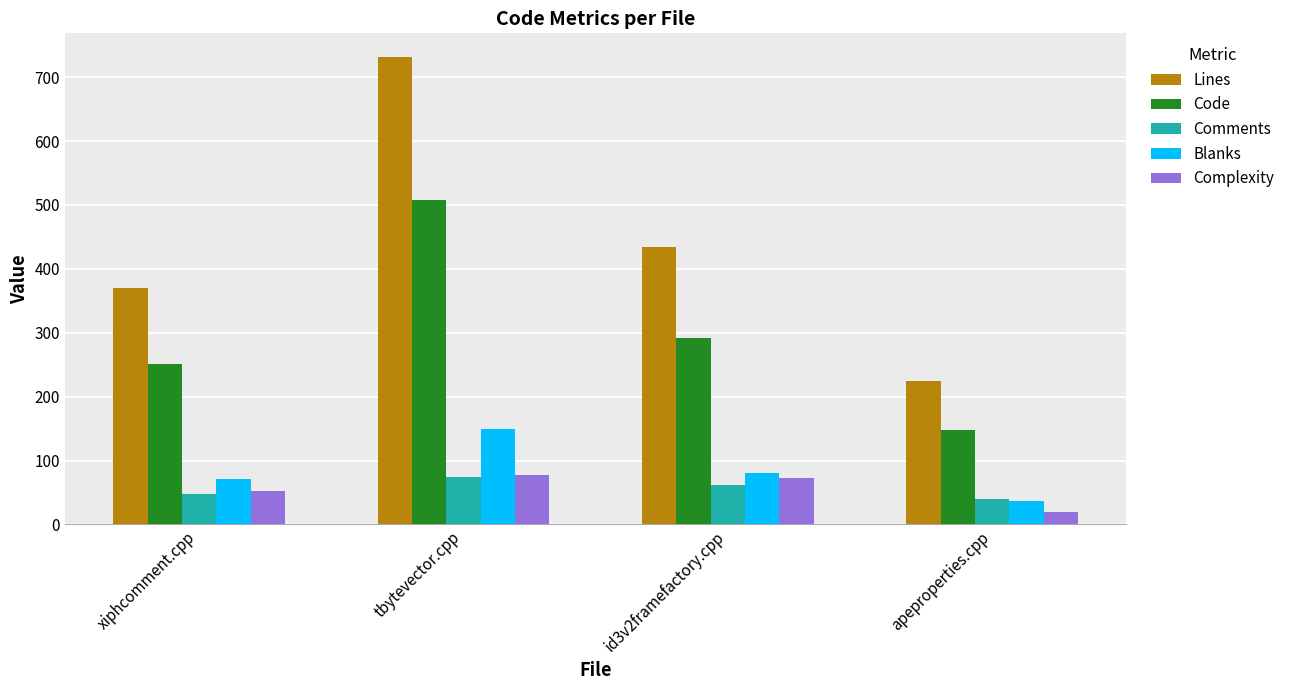

How many distinct data groups are displayed?

5